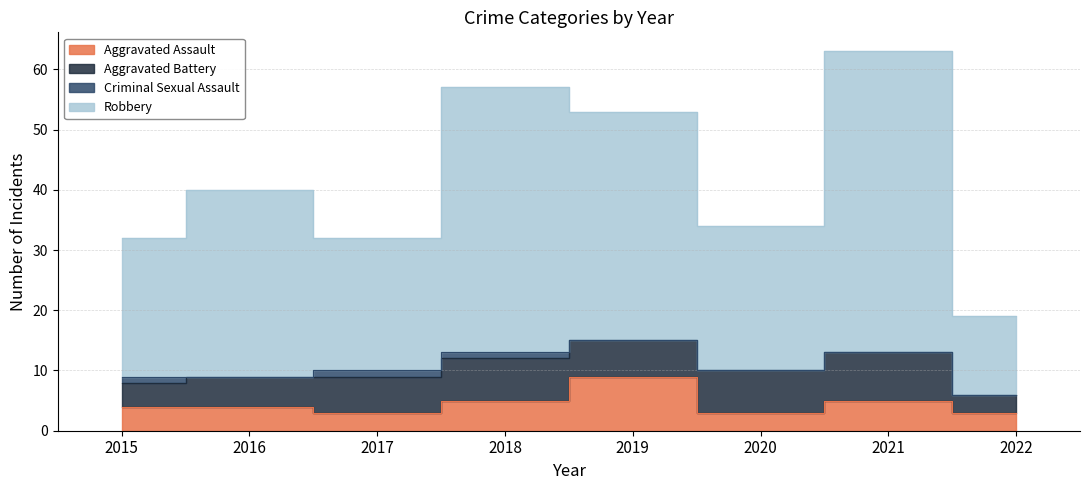

True or false: Robbery and Aggravated Assault intersect in this chart.

False